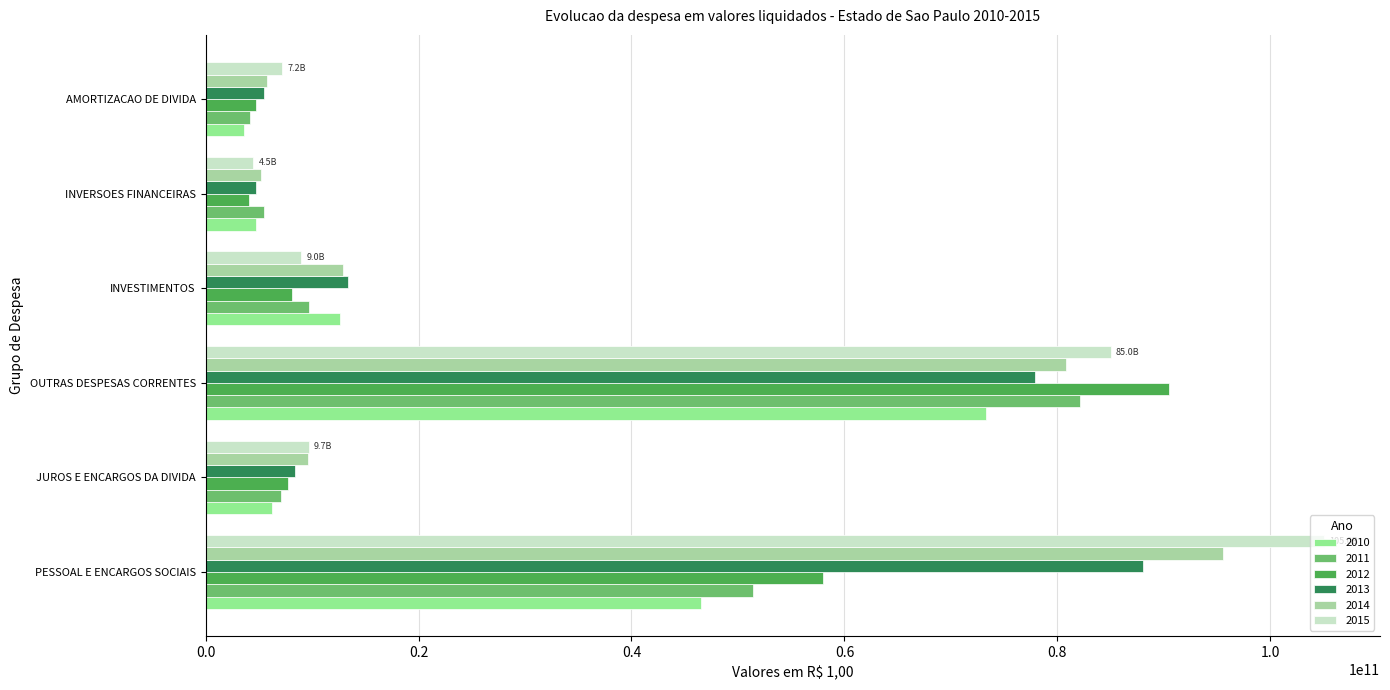

How many values in the 2010 series are below 12641410030?

3